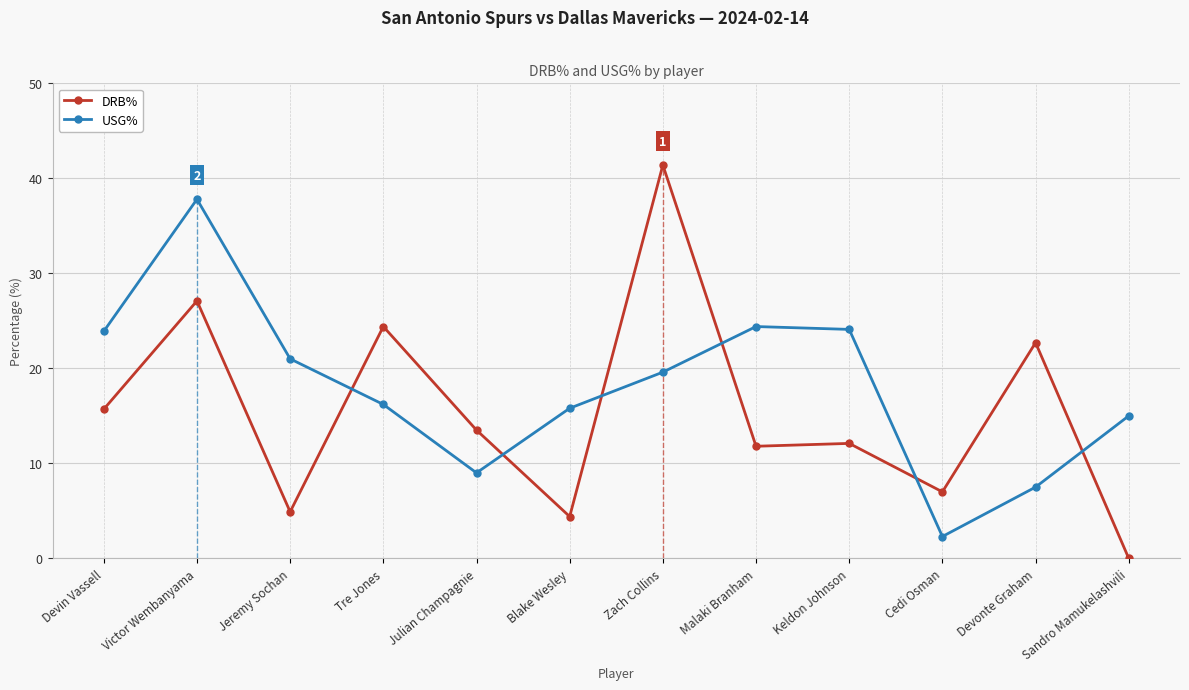

At which category does DRB% reach its first local peak?

Victor Wembanyama